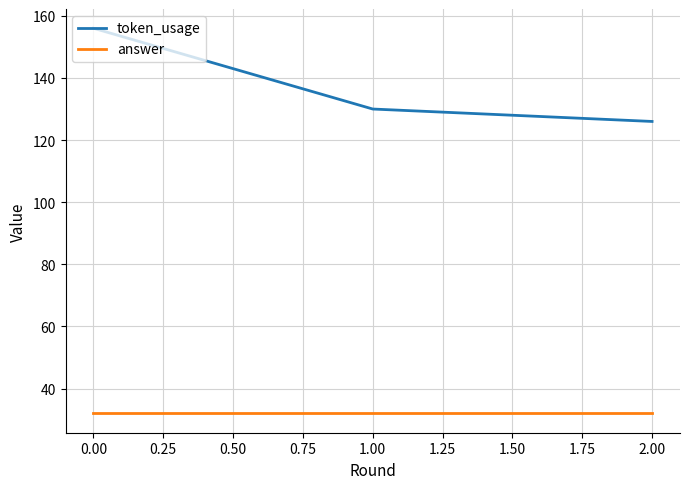

What is the difference between the token_usage values at 1.00 and 2.00?

4